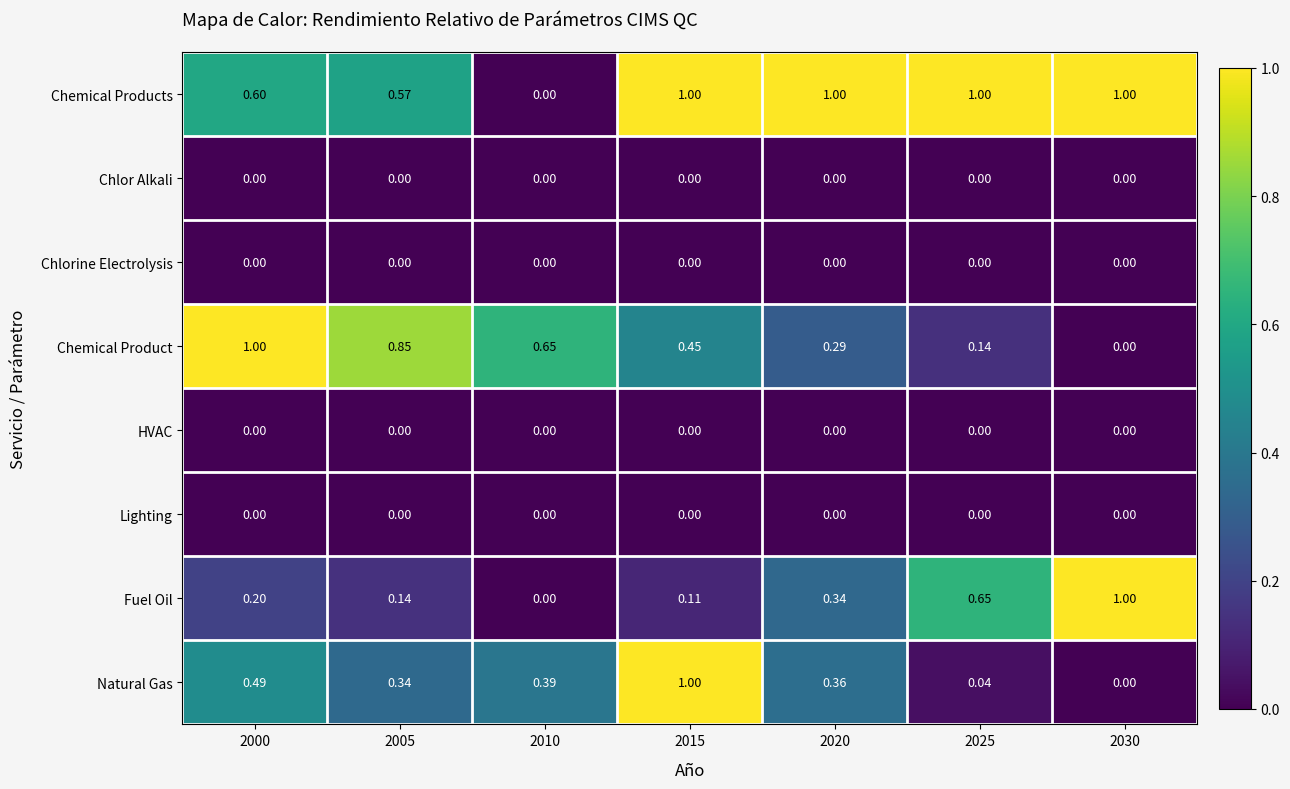

Between 2000 and 2020, which series saw the biggest shift?

Chemical Product